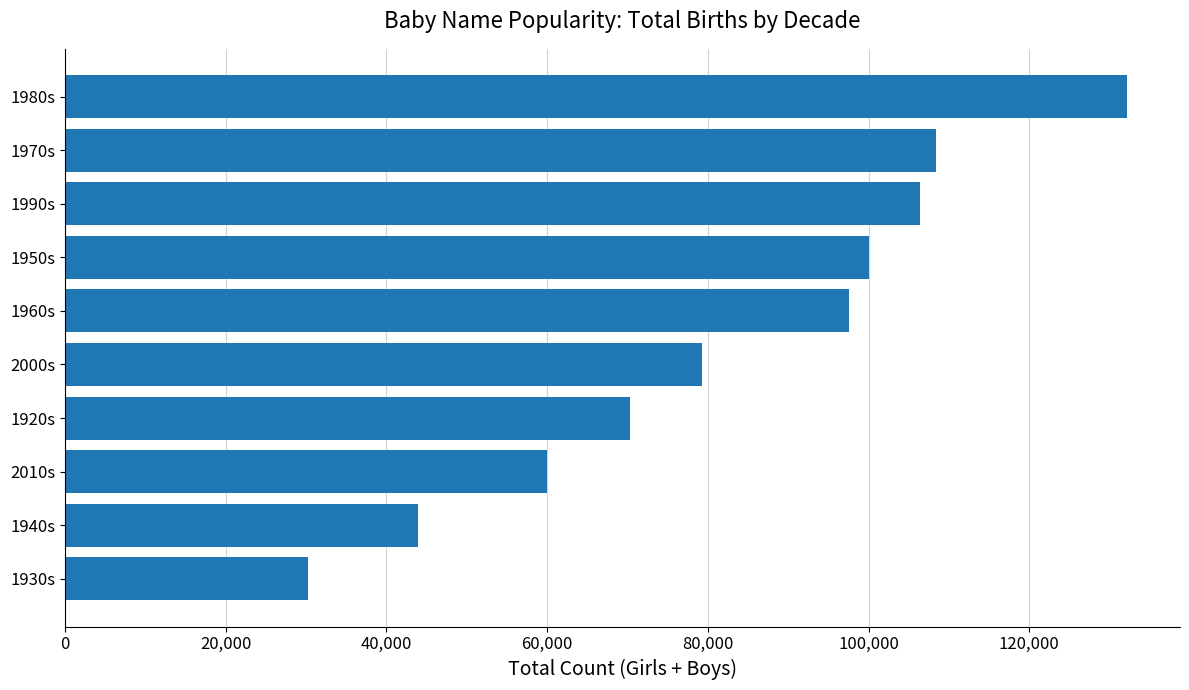

At which label is the value closest to 81228?

2000s